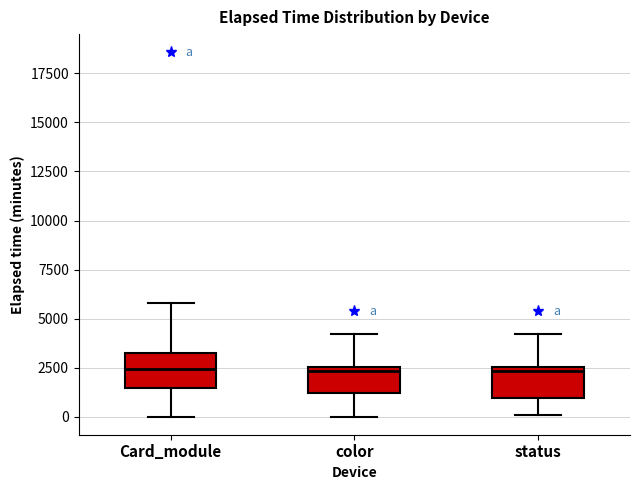

Where does the lower whisker of the box for status end on the y-axis? The values are not printed on the chart, so give them approximately, as read against the axis.

0